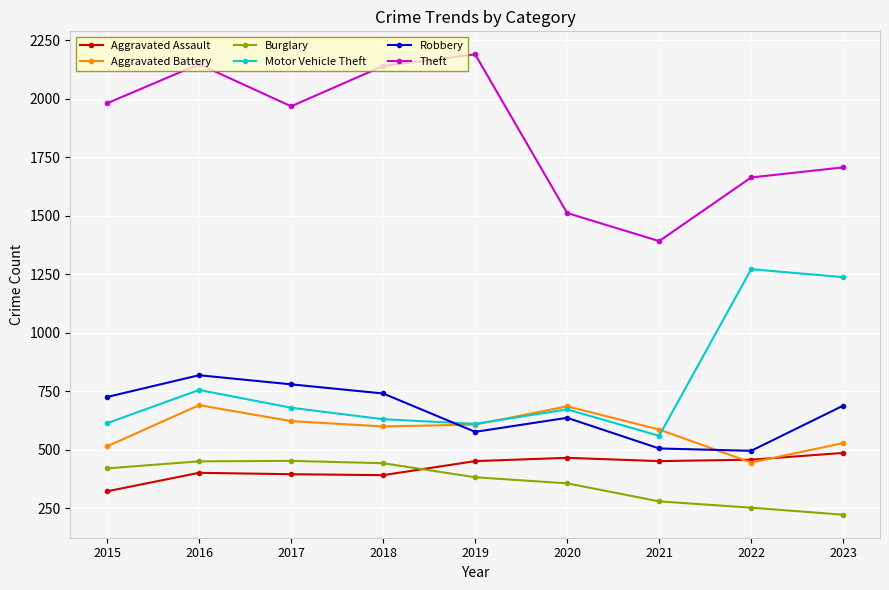

What is the difference between the highest and lowest values at 2020?

1155